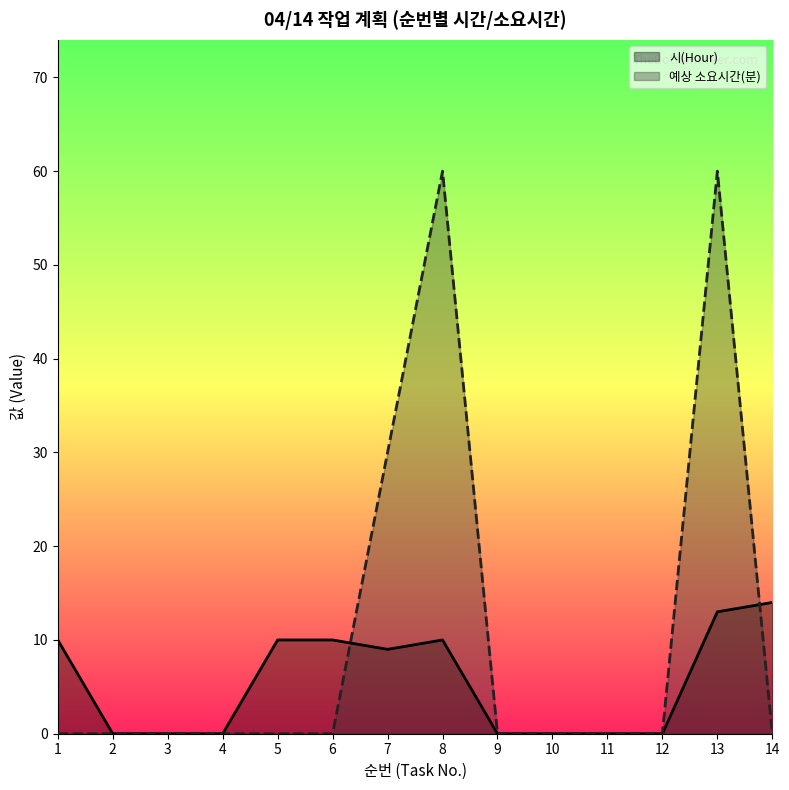

How many intersections are there between 시(Hour) and 예상 소요시간(분)?

2